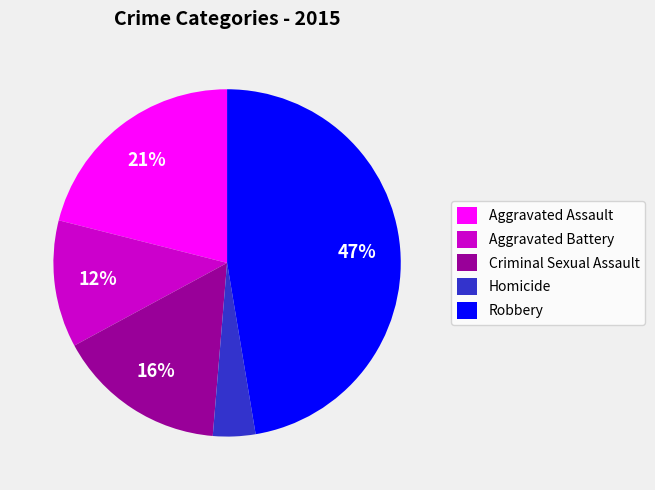

Rank the categories by value from lowest to highest.

Homicide, Aggravated Battery, Criminal Sexual Assault, Aggravated Assault, Robbery